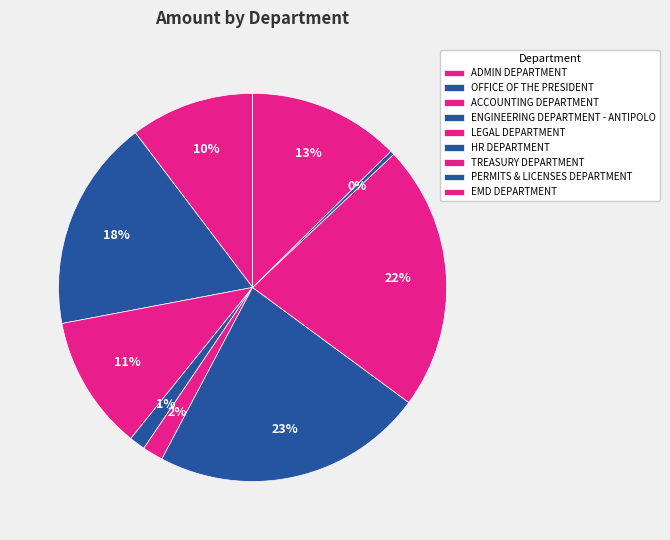

What is the smallest slice in the pie chart?

PERMITS & LICENSES DEPARTMENT